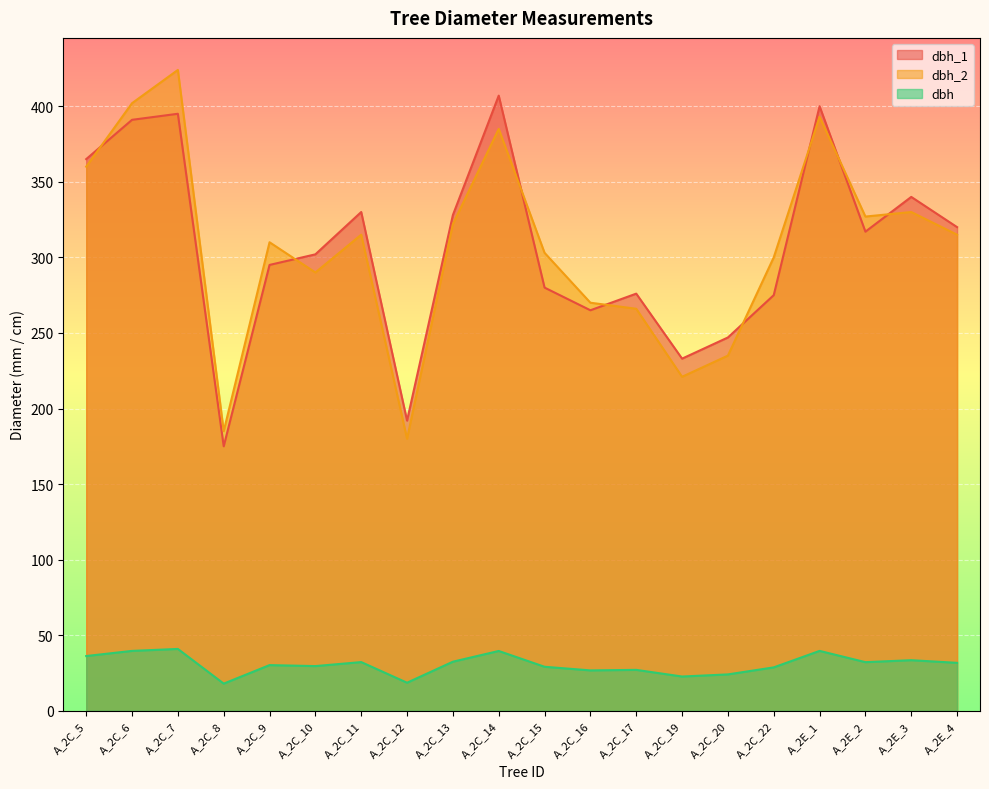

True or false: dbh_2 has a value of 154.9 at A_2C_15.

False